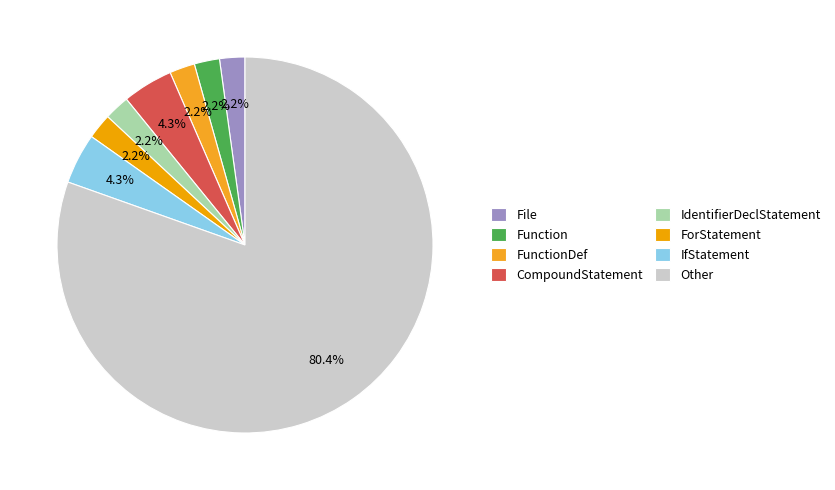

How many slices are in this pie chart?

8